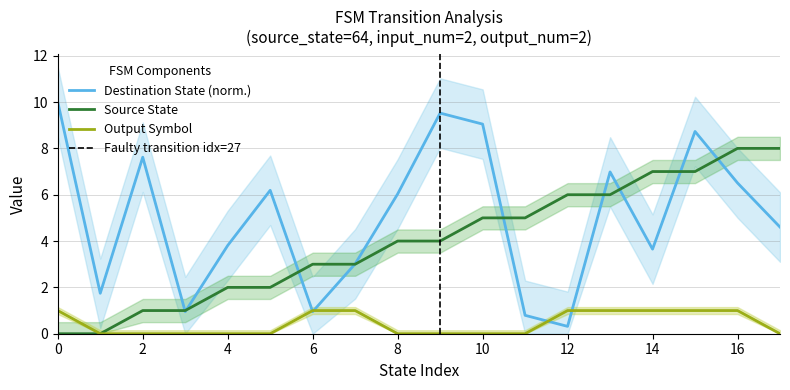

The Output Symbol series shows 0.0 at 10. True or false?

True